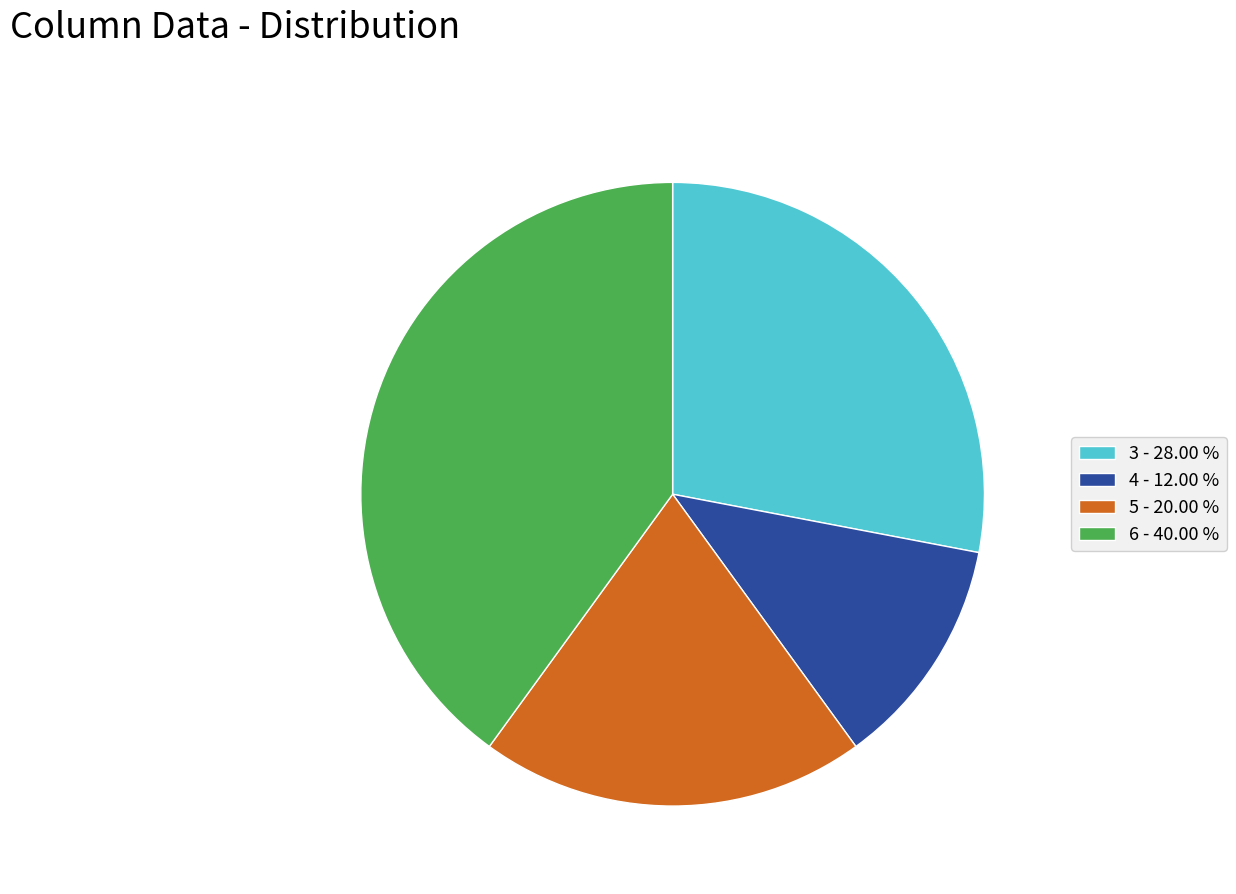

Approximately how many times larger is the value at 5 compared to 3?

0.7